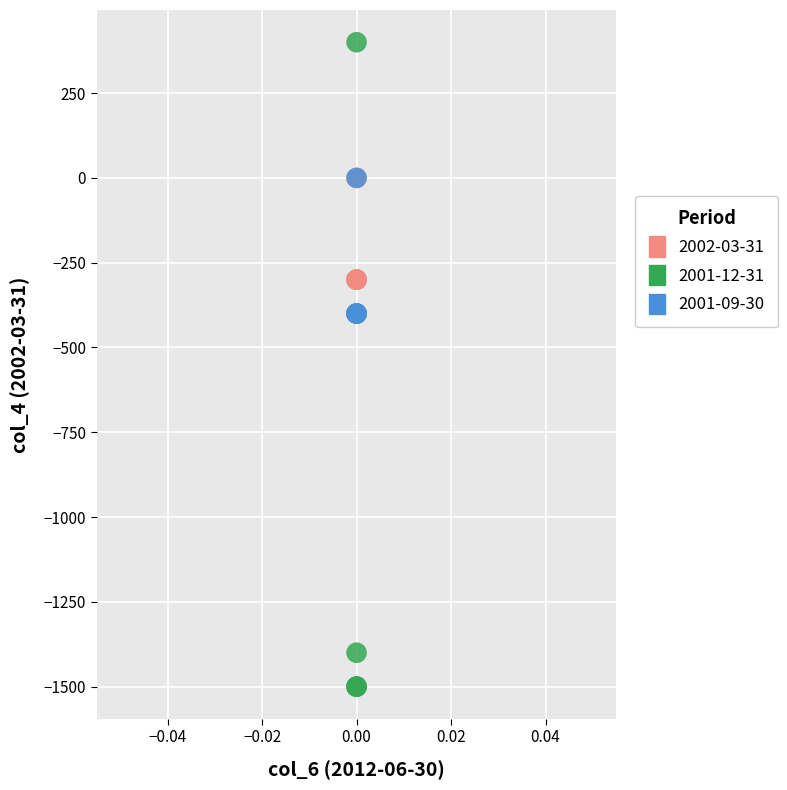

Which series reaches the minimum Y coordinate?

2001-12-31